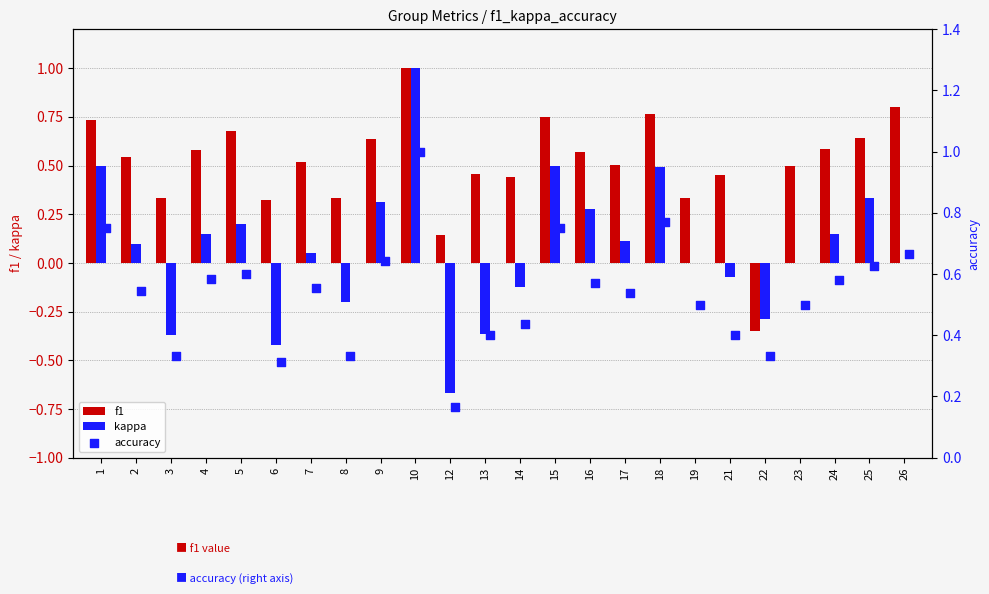

Which series has the largest total across all categories?

accuracy